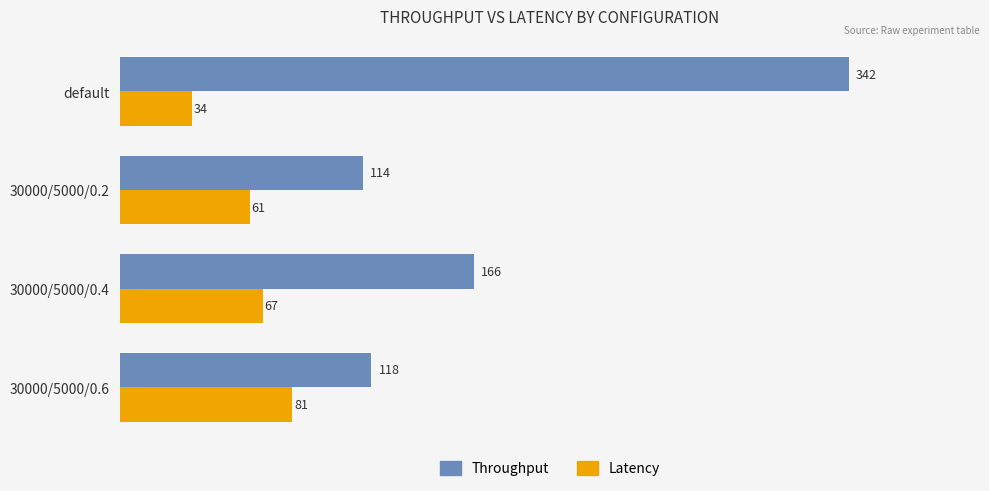

How many data points does each series have?

4